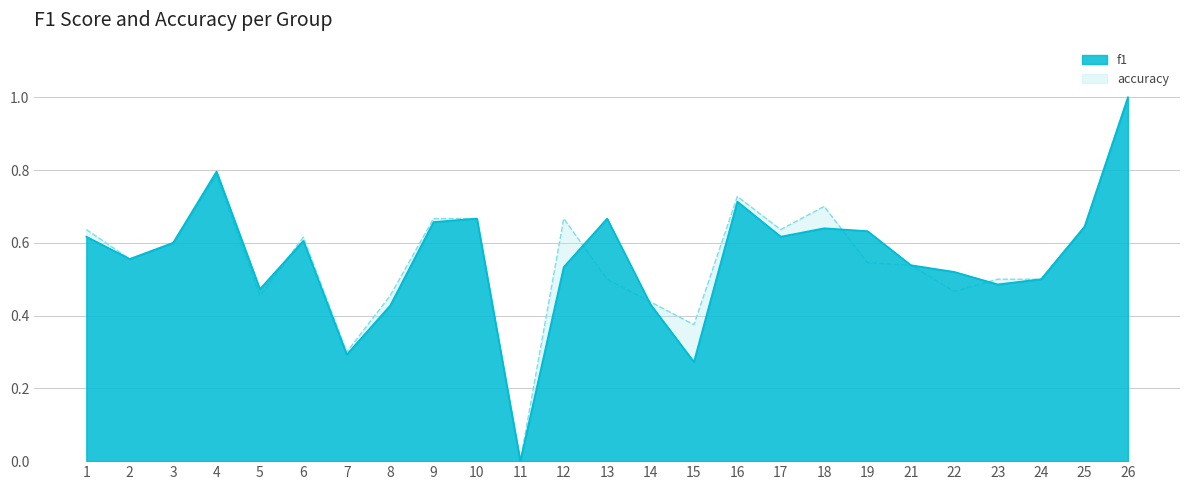

At 7, list the series in order from smallest to largest.

f1, accuracy